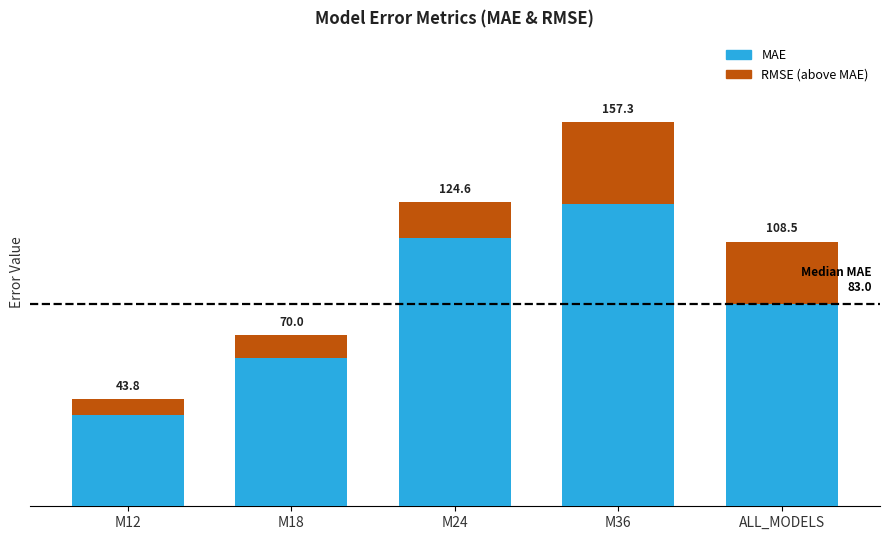

Does the chart contain any negative values?

No